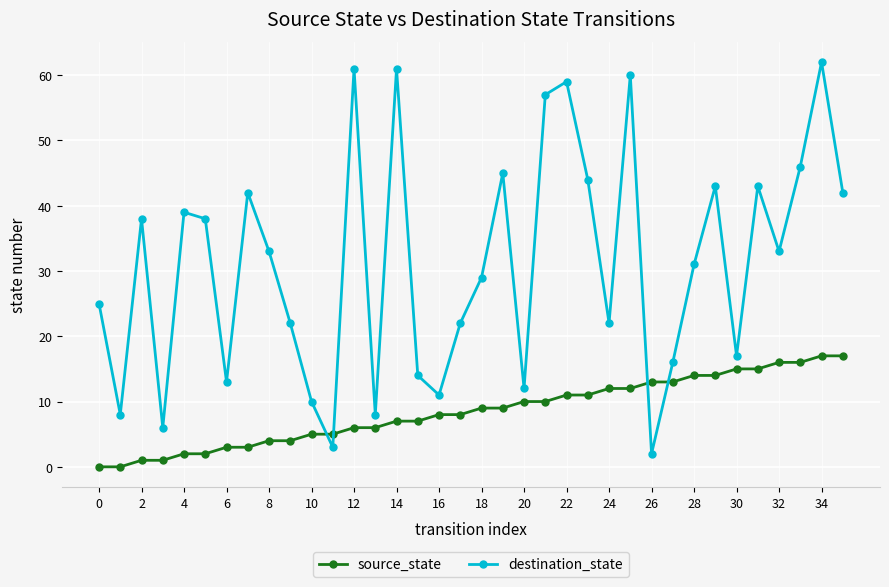

Which series has the largest total across all categories?

destination_state